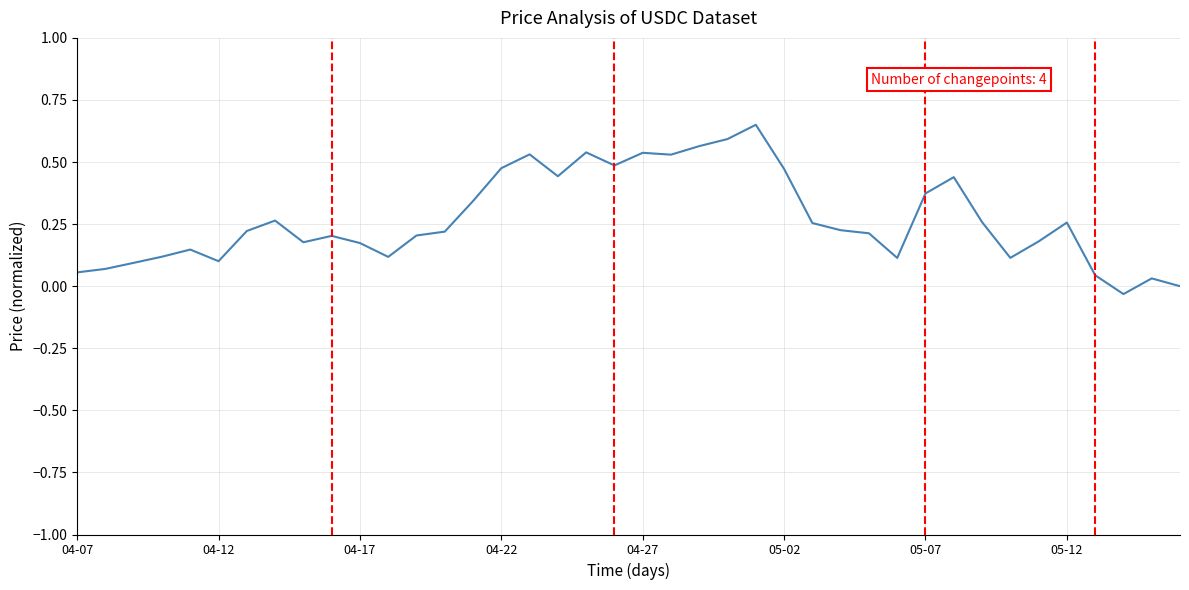

Is this an area chart (filled region under the line)?

No